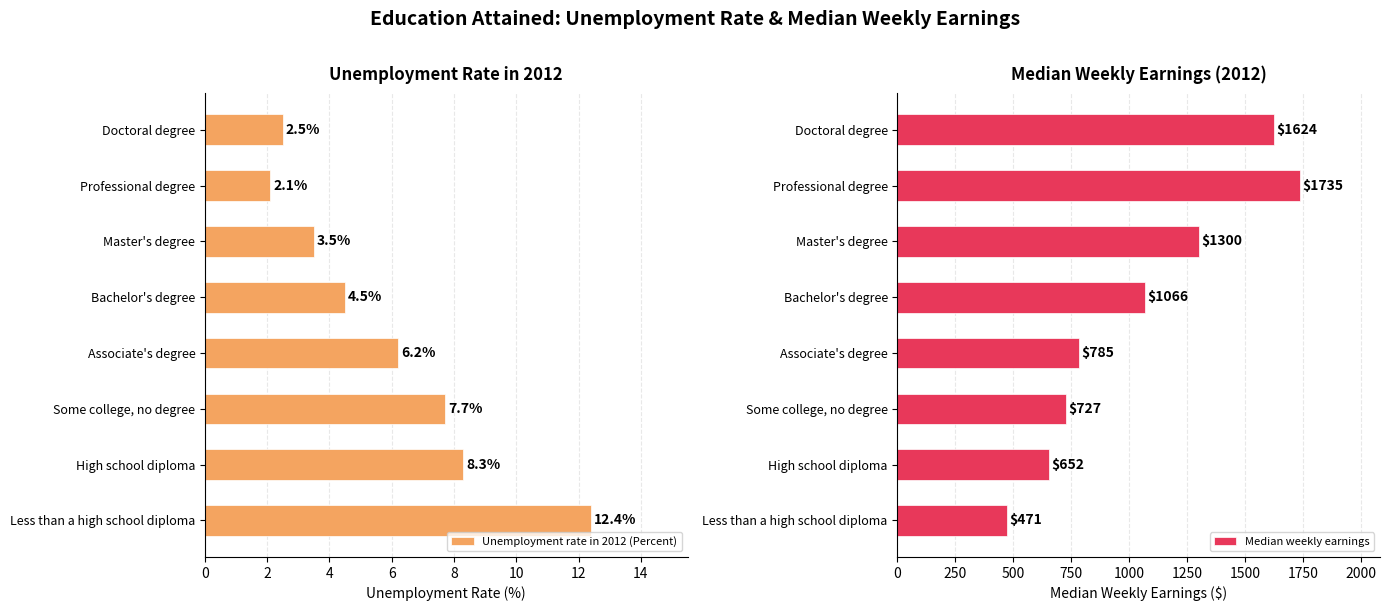

What are all the series names shown in the legend?

Unemployment rate in 2012 (Percent), Median weekly earnings